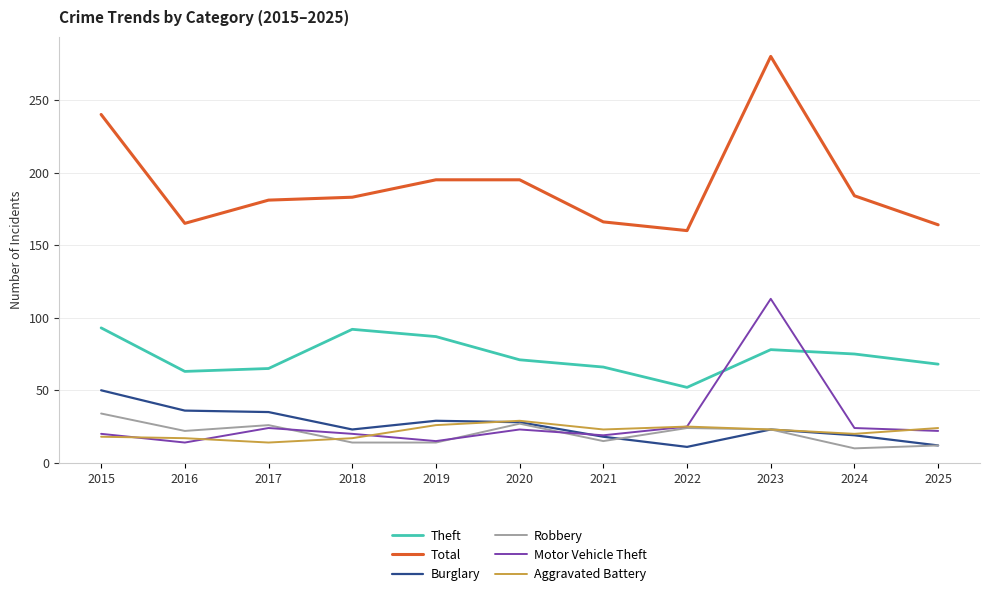

What is the difference between the second highest and second lowest values in the Aggravated Battery series?

9